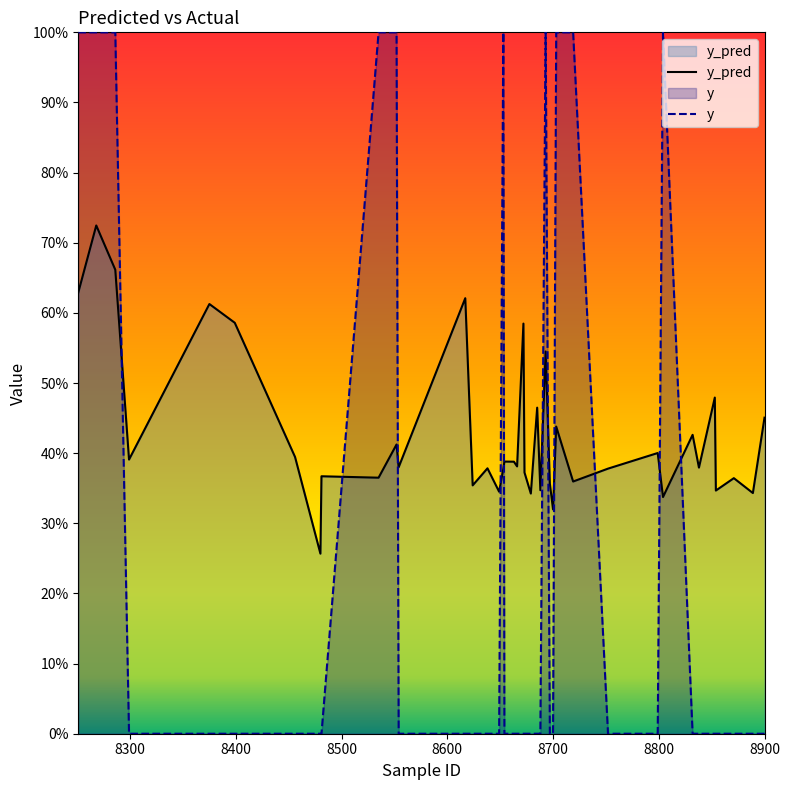

What is the highest value of the y_pred series?

0.7